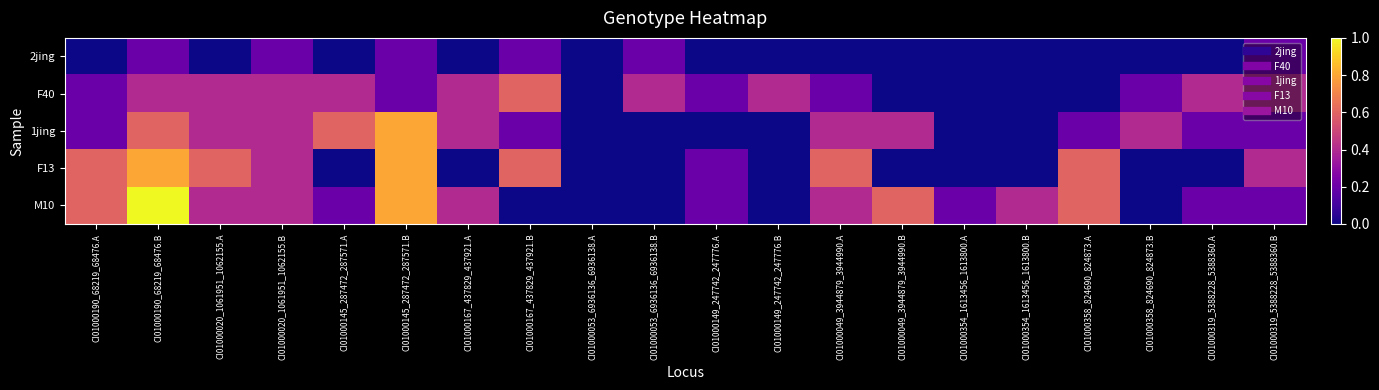

Reading left to right, list all the values displayed in this chart.

2jing: CI01000190_68219_68476.A=0	CI01000190_68219_68476.B=1	CI01000020_1061951_1062155.A=0	CI01000020_1061951_1062155.B=1	CI01000145_287472_287571.A=0	CI01000145_287472_287571.B=1	CI01000167_437829_437921.A=0	CI01000167_437829_437921.B=1	CI01000053_6936136_6936138.A=0	CI01000053_6936136_6936138.B=1	CI01000149_247742_247776.A=0	CI01000149_247742_247776.B=0	CI01000049_3944879_3944990.A=0	CI01000049_3944879_3944990.B=0	CI01000354_1613456_1613800.A=0	CI01000354_1613456_1613800.B=0	CI01000358_824690_824873.A=0	CI01000358_824690_824873.B=0	CI01000319_5388228_5388360.A=0	CI01000319_5388228_5388360.B=1
F40: CI01000190_68219_68476.A=1	CI01000190_68219_68476.B=2	CI01000020_1061951_1062155.A=2	CI01000020_1061951_1062155.B=2	CI01000145_287472_287571.A=2	CI01000145_287472_287571.B=1	CI01000167_437829_437921.A=2	CI01000167_437829_437921.B=3	CI01000053_6936136_6936138.A=0	CI01000053_6936136_6936138.B=2	CI01000149_247742_247776.A=1	CI01000149_247742_247776.B=2	CI01000049_3944879_3944990.A=1	CI01000049_3944879_3944990.B=0	CI01000354_1613456_1613800.A=0	CI01000354_1613456_1613800.B=0	CI01000358_824690_824873.A=0	CI01000358_824690_824873.B=1	CI01000319_5388228_5388360.A=2	CI01000319_5388228_5388360.B=2
1jing: CI01000190_68219_68476.A=1	CI01000190_68219_68476.B=3	CI01000020_1061951_1062155.A=2	CI01000020_1061951_1062155.B=2	CI01000145_287472_287571.A=3	CI01000145_287472_287571.B=4	CI01000167_437829_437921.A=2	CI01000167_437829_437921.B=1	CI01000053_6936136_6936138.A=0	CI01000053_6936136_6936138.B=0	CI01000149_247742_247776.A=0	CI01000149_247742_247776.B=0	CI01000049_3944879_3944990.A=2	CI01000049_3944879_3944990.B=2	CI01000354_1613456_1613800.A=0	CI01000354_1613456_1613800.B=0	CI01000358_824690_824873.A=1	CI01000358_824690_824873.B=2	CI01000319_5388228_5388360.A=1	CI01000319_5388228_5388360.B=1
F13: CI01000190_68219_68476.A=3	CI01000190_68219_68476.B=4	CI01000020_1061951_1062155.A=3	CI01000020_1061951_1062155.B=2	CI01000145_287472_287571.A=0	CI01000145_287472_287571.B=4	CI01000167_437829_437921.A=0	CI01000167_437829_437921.B=3	CI01000053_6936136_6936138.A=0	CI01000053_6936136_6936138.B=0	CI01000149_247742_247776.A=1	CI01000149_247742_247776.B=0	CI01000049_3944879_3944990.A=3	CI01000049_3944879_3944990.B=0	CI01000354_1613456_1613800.A=0	CI01000354_1613456_1613800.B=0	CI01000358_824690_824873.A=3	CI01000358_824690_824873.B=0	CI01000319_5388228_5388360.A=0	CI01000319_5388228_5388360.B=2
M10: CI01000190_68219_68476.A=3	CI01000190_68219_68476.B=5	CI01000020_1061951_1062155.A=2	CI01000020_1061951_1062155.B=2	CI01000145_287472_287571.A=1	CI01000145_287472_287571.B=4	CI01000167_437829_437921.A=2	CI01000167_437829_437921.B=0	CI01000053_6936136_6936138.A=0	CI01000053_6936136_6936138.B=0	CI01000149_247742_247776.A=1	CI01000149_247742_247776.B=0	CI01000049_3944879_3944990.A=2	CI01000049_3944879_3944990.B=3	CI01000354_1613456_1613800.A=1	CI01000354_1613456_1613800.B=2	CI01000358_824690_824873.A=3	CI01000358_824690_824873.B=0	CI01000319_5388228_5388360.A=1	CI01000319_5388228_5388360.B=1